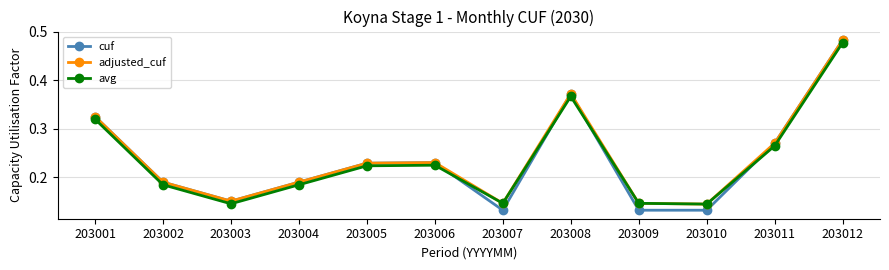

Is the value of adjusted_cuf at 203012 greater than the value of cuf at 203001?

Yes